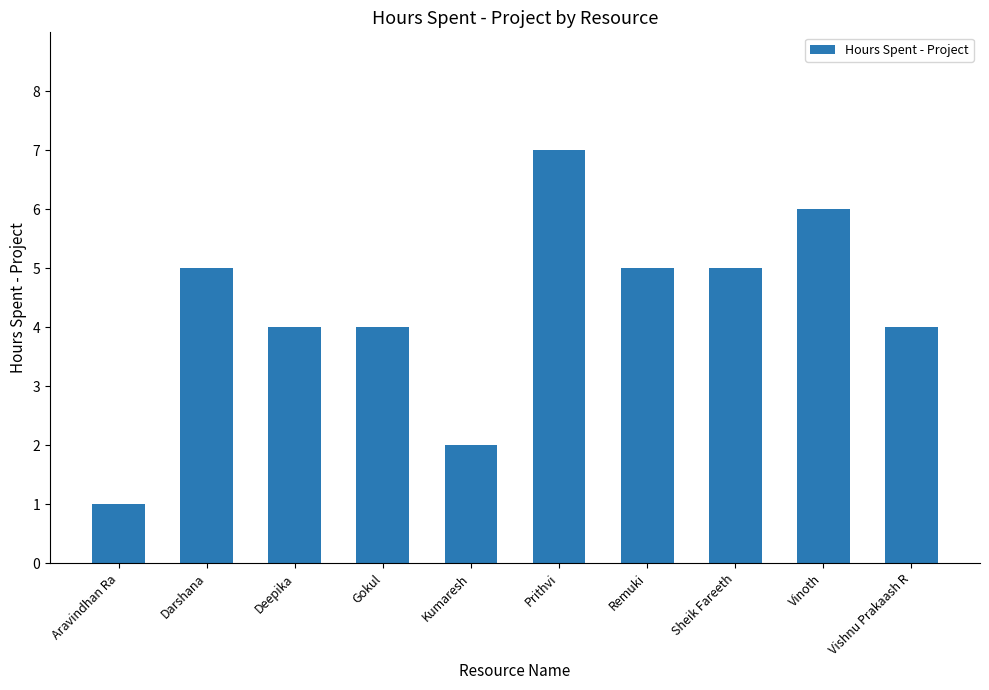

What is the difference between the values at Kumaresh and Gokul?

2